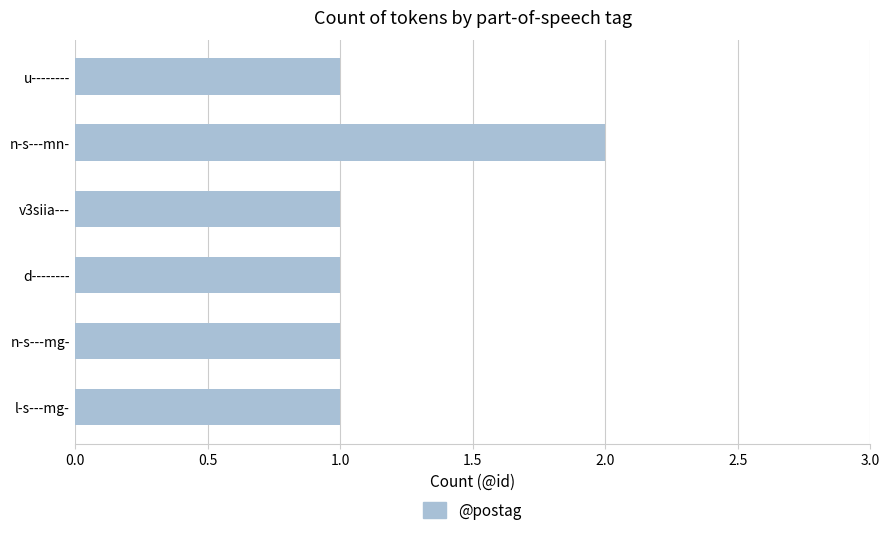

Reading top to bottom, what are all the values shown in this chart?

1	2	1	1	1	1